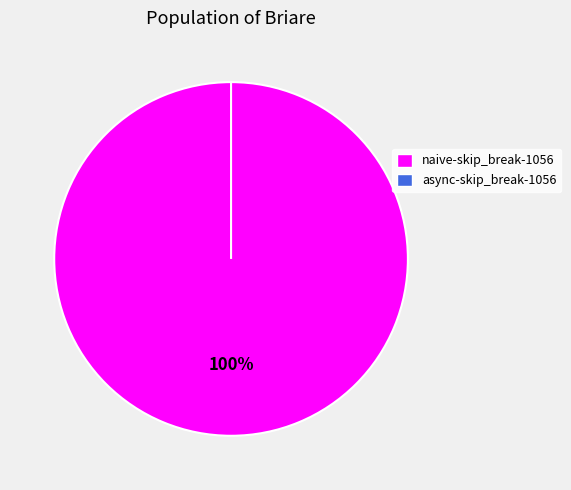

Which category has the smallest portion of the pie?

async-skip_break-1056